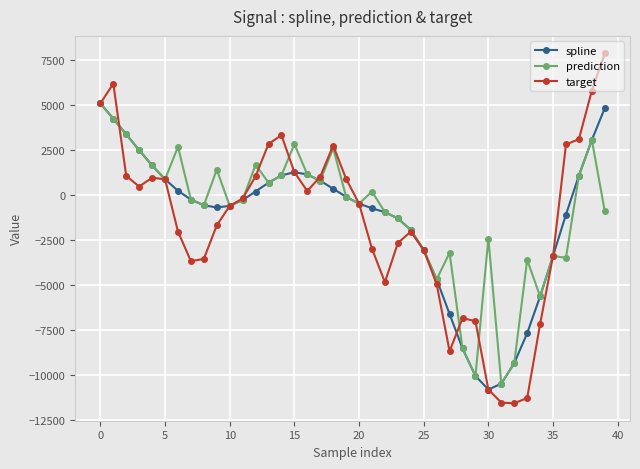

What is the maximum value shown in the chart?

7842.0